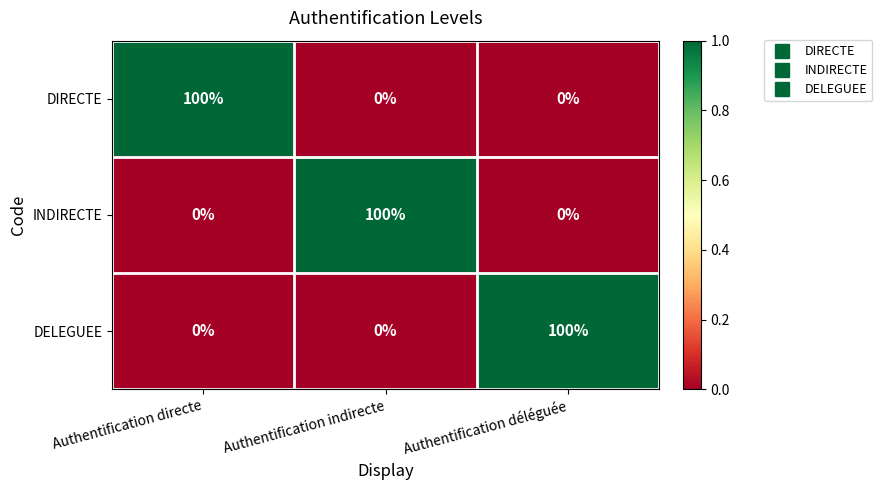

Count the number of data series in this chart.

3